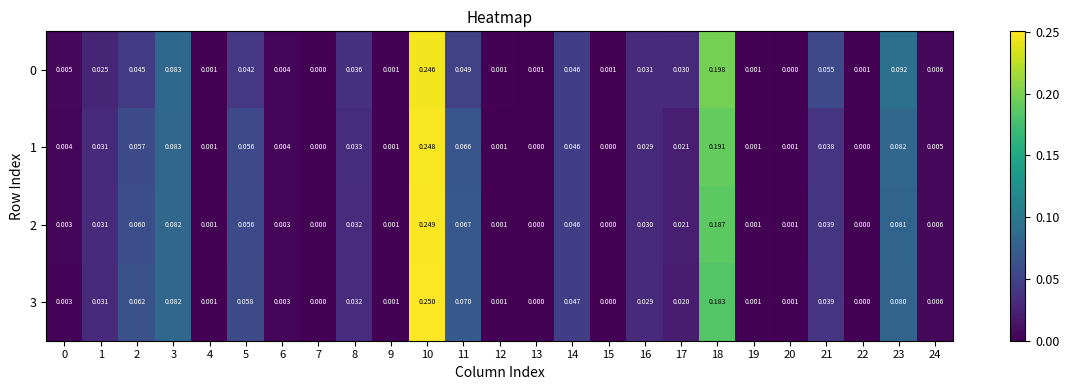

Which series changed the most between 8 and 14?

3